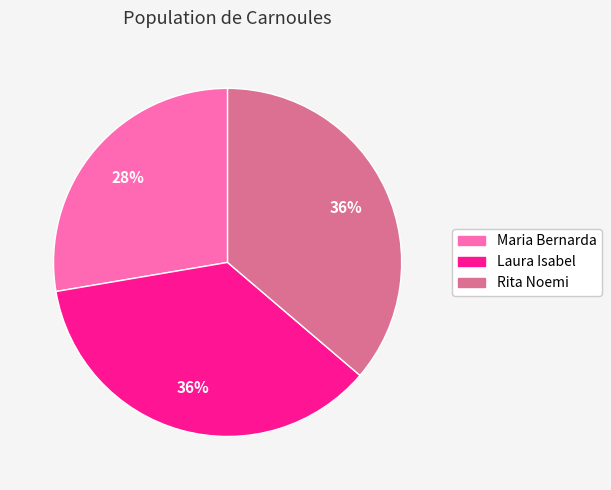

Between Maria Bernarda and Laura Isabel, which is larger?

Laura Isabel